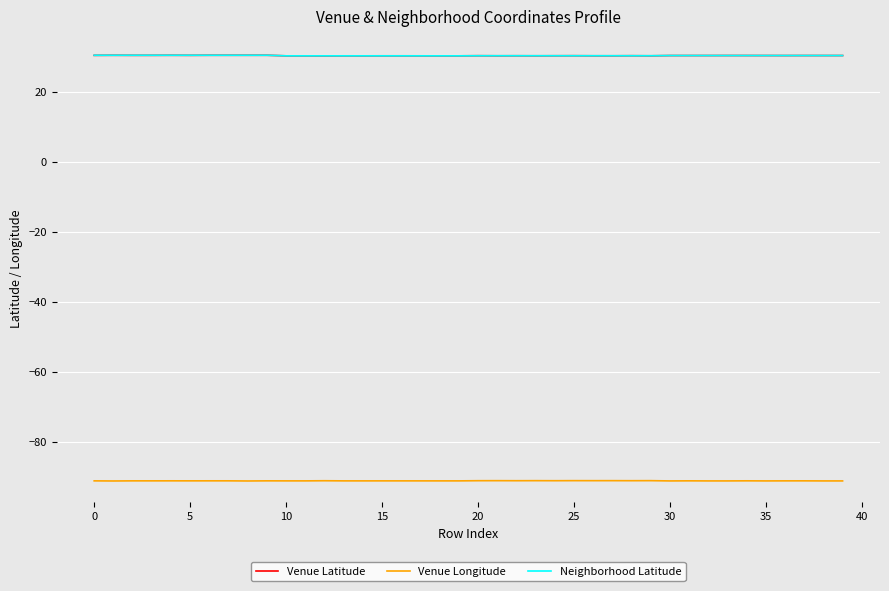

Count the number of categories in the chart.

40